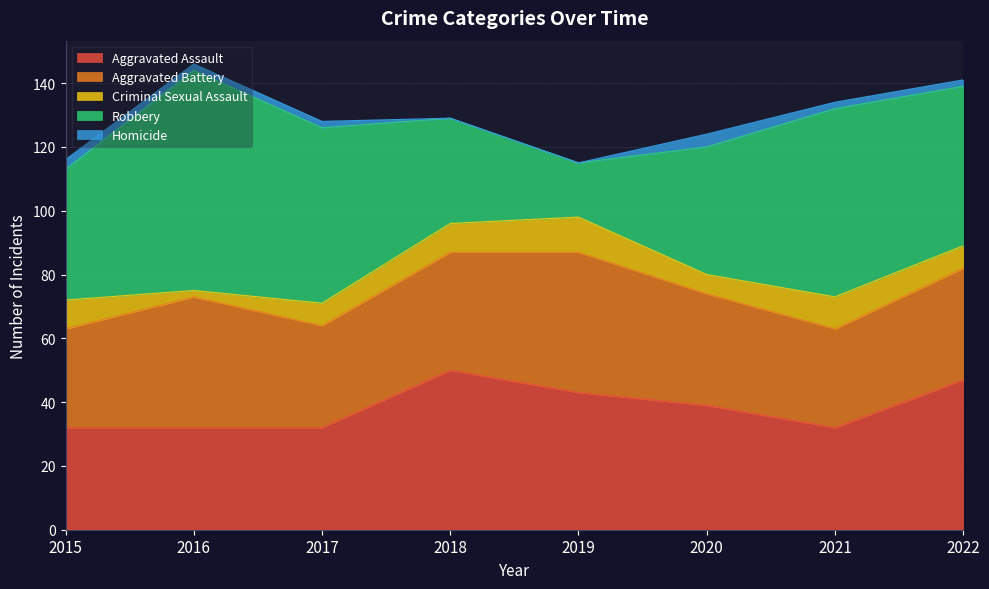

What is the average value of the Homicide series?

2